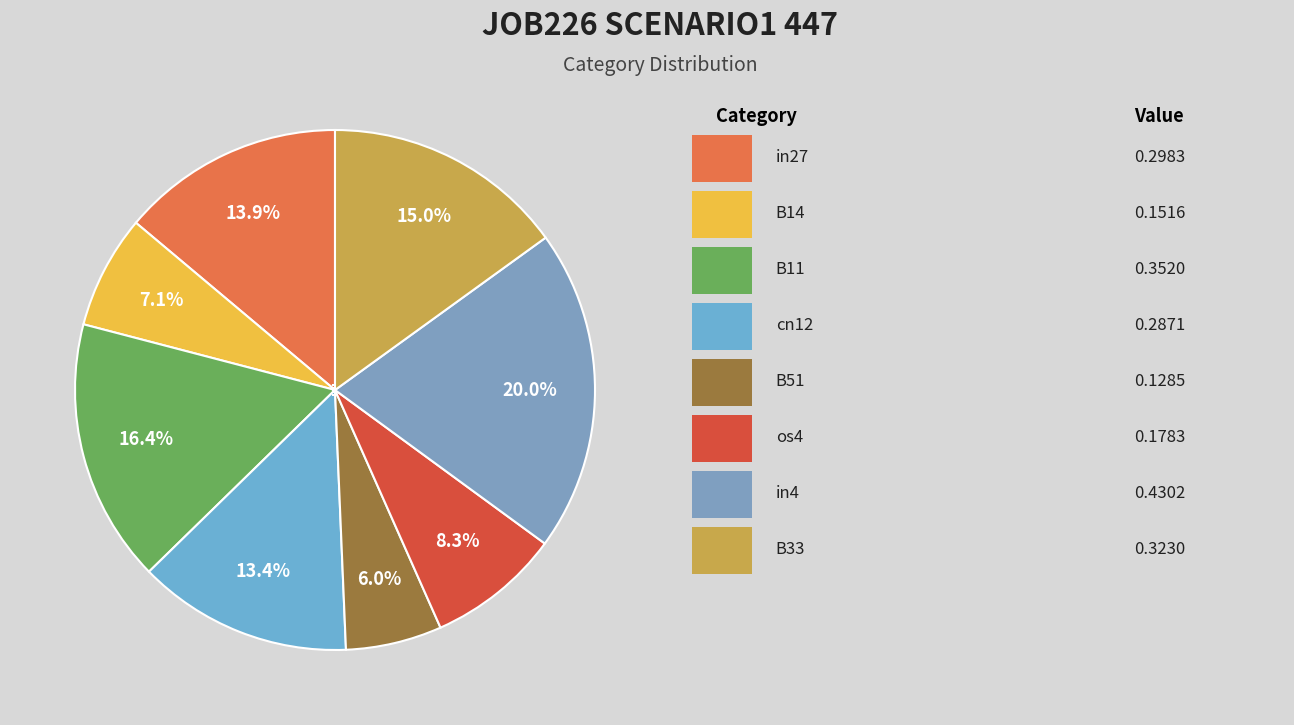

True or false: in4 accounts for 20% of the total.

True